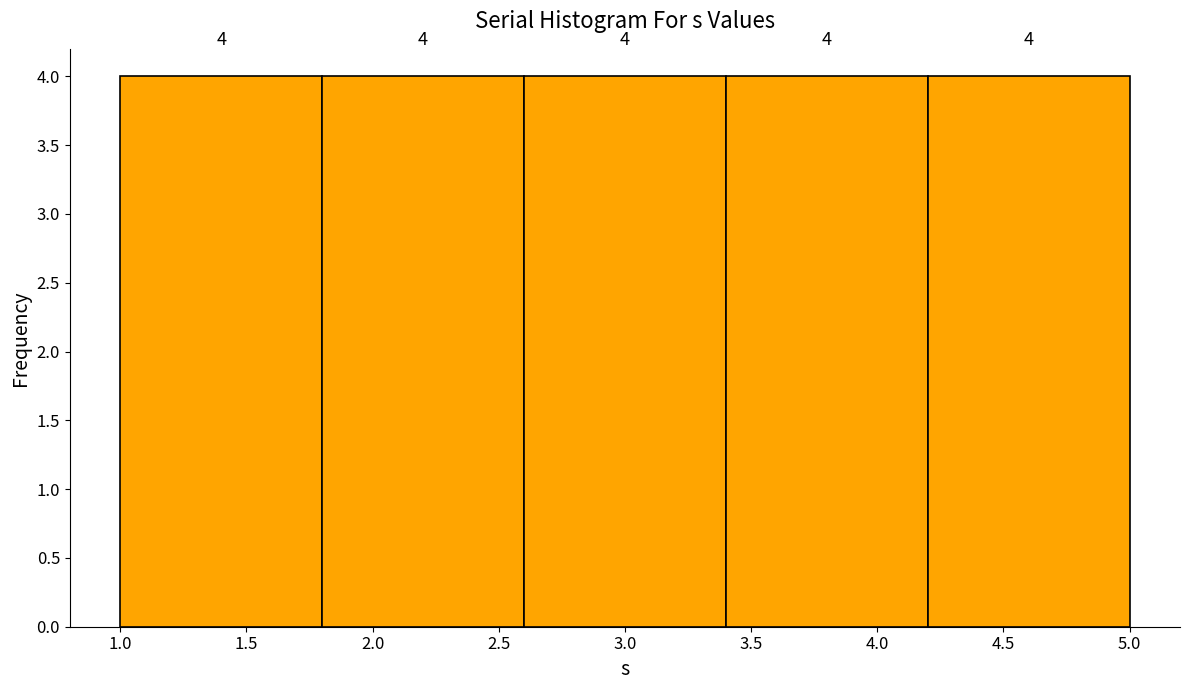

What is the height of the bar covering 1.8 to 2.6 on the x-axis?

4